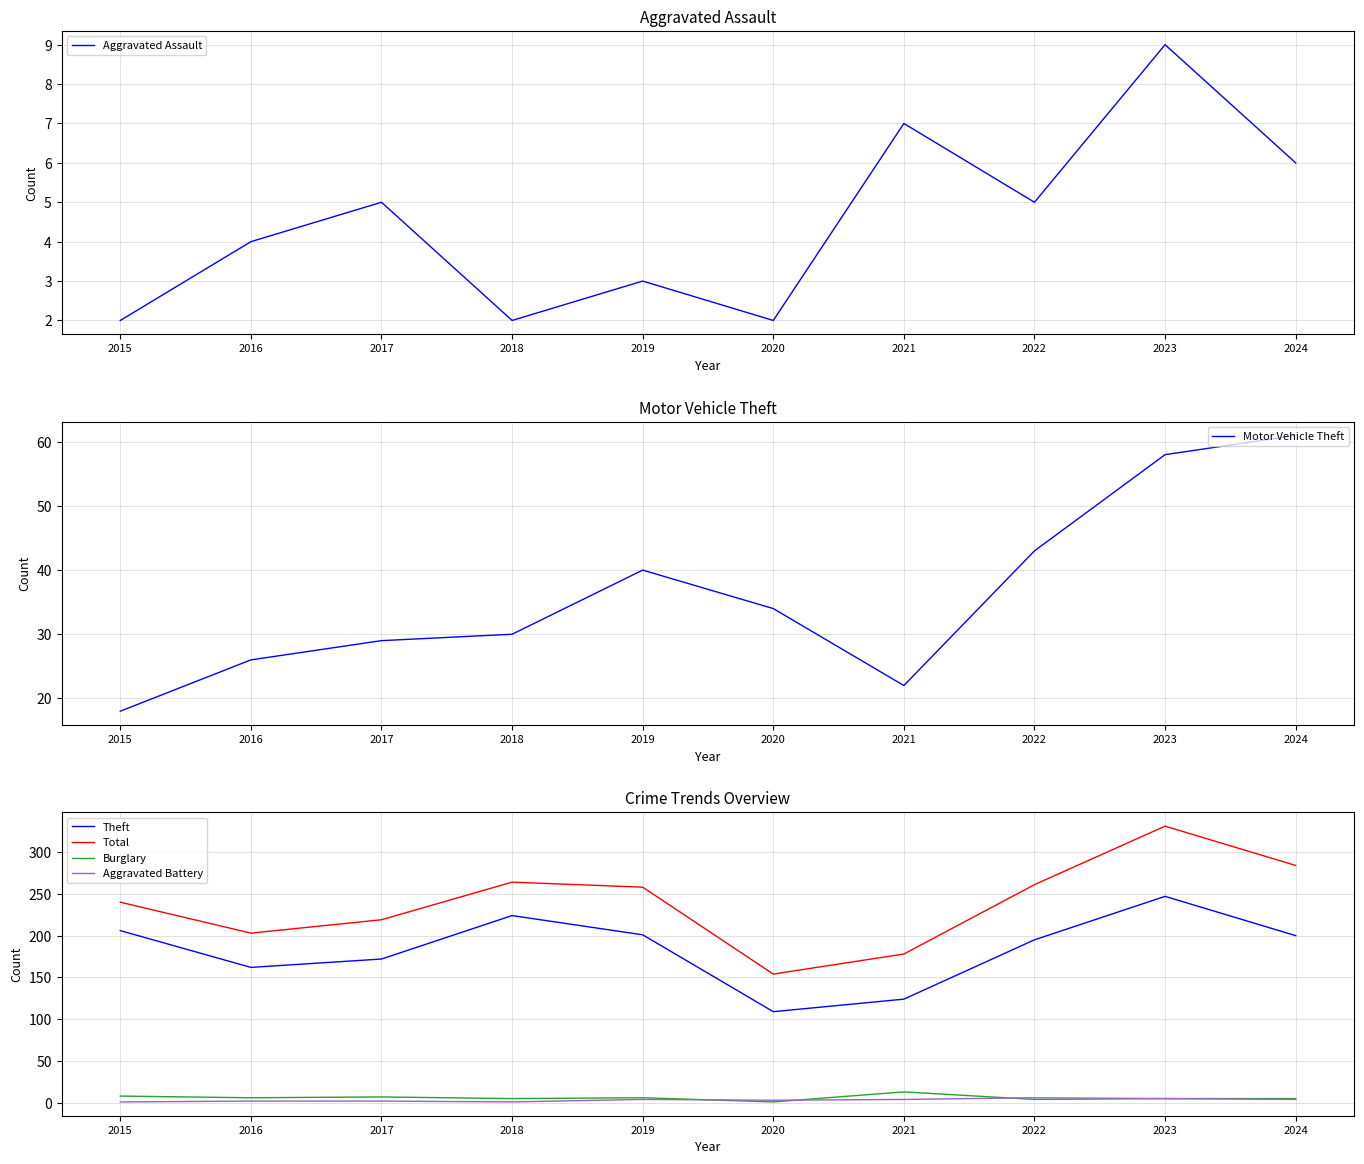

In Total, how many points are higher than both neighbors (excluding endpoints)?

2